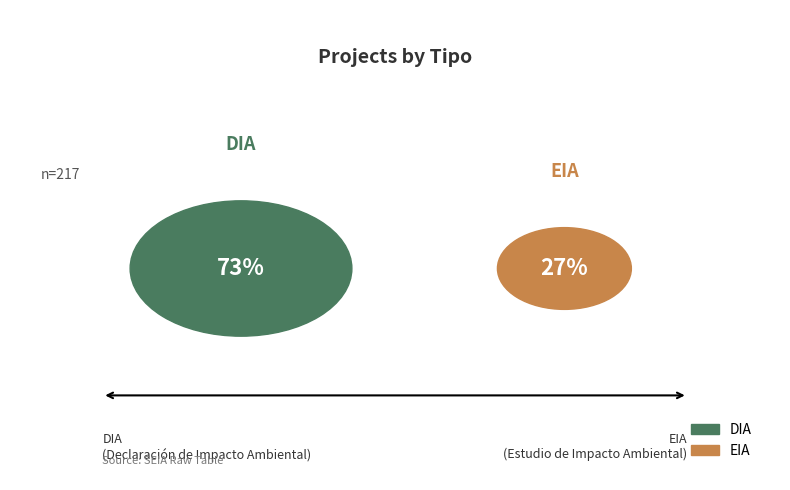

Combined, what portion of the pie is EIA and DIA?

100.0%